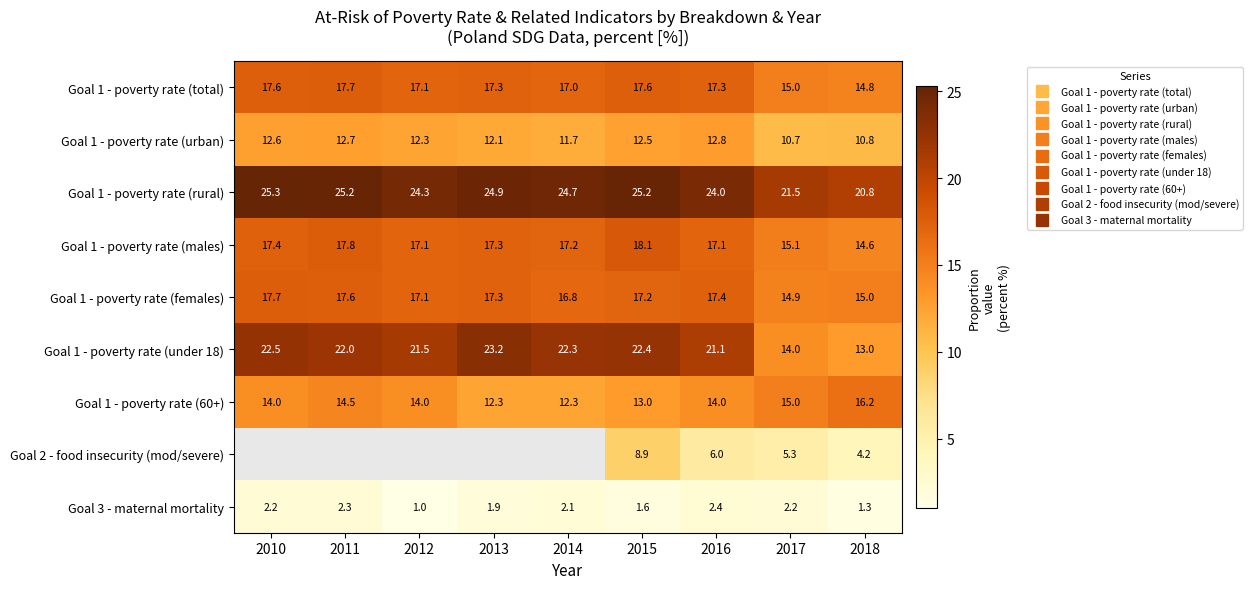

Is it true that Goal 1 - poverty rate (urban) equals 12.6 at 2010?

True